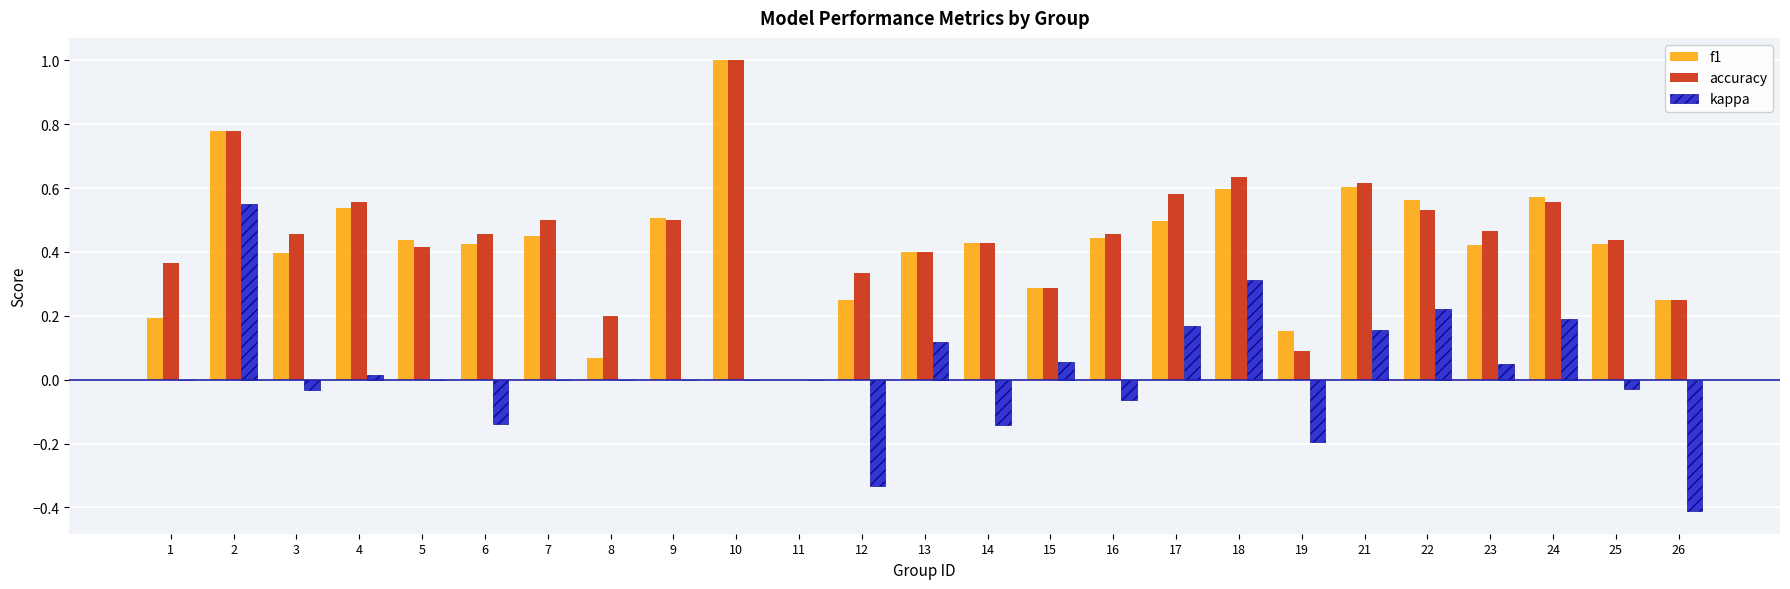

Which series has the largest total across all categories?

accuracy